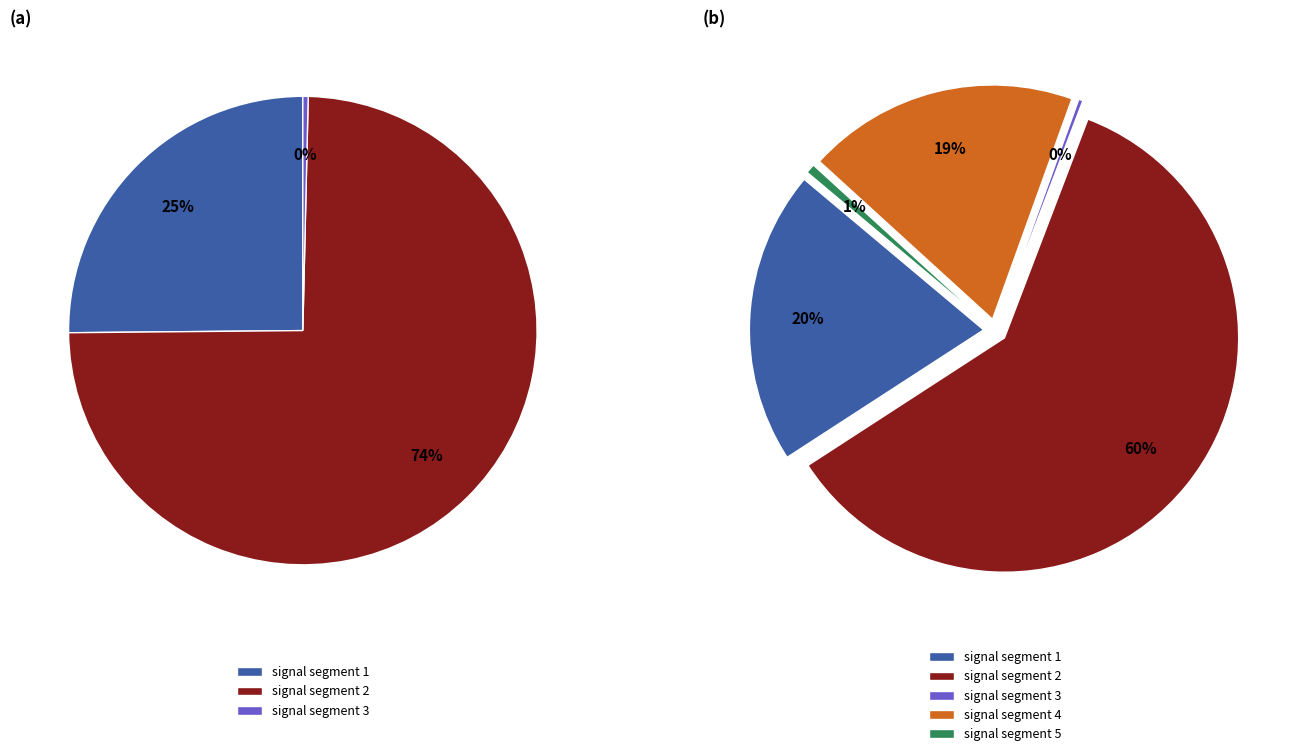

Is it true that signal segment 4 is 13% of the pie?

False